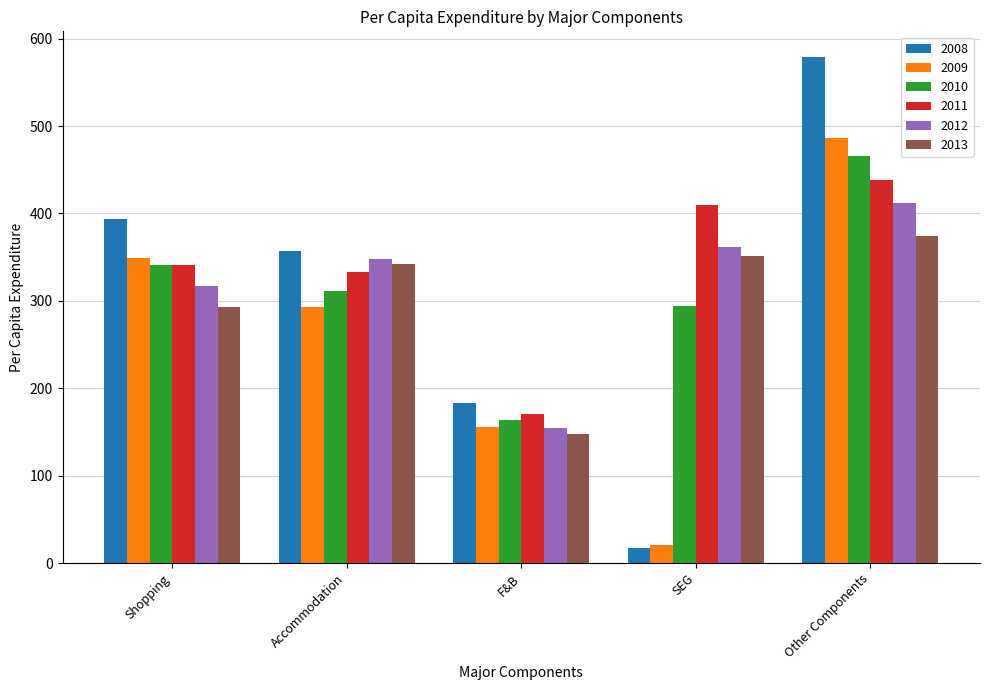

Is it true that 2011 equals 282.6 at SEG?

False